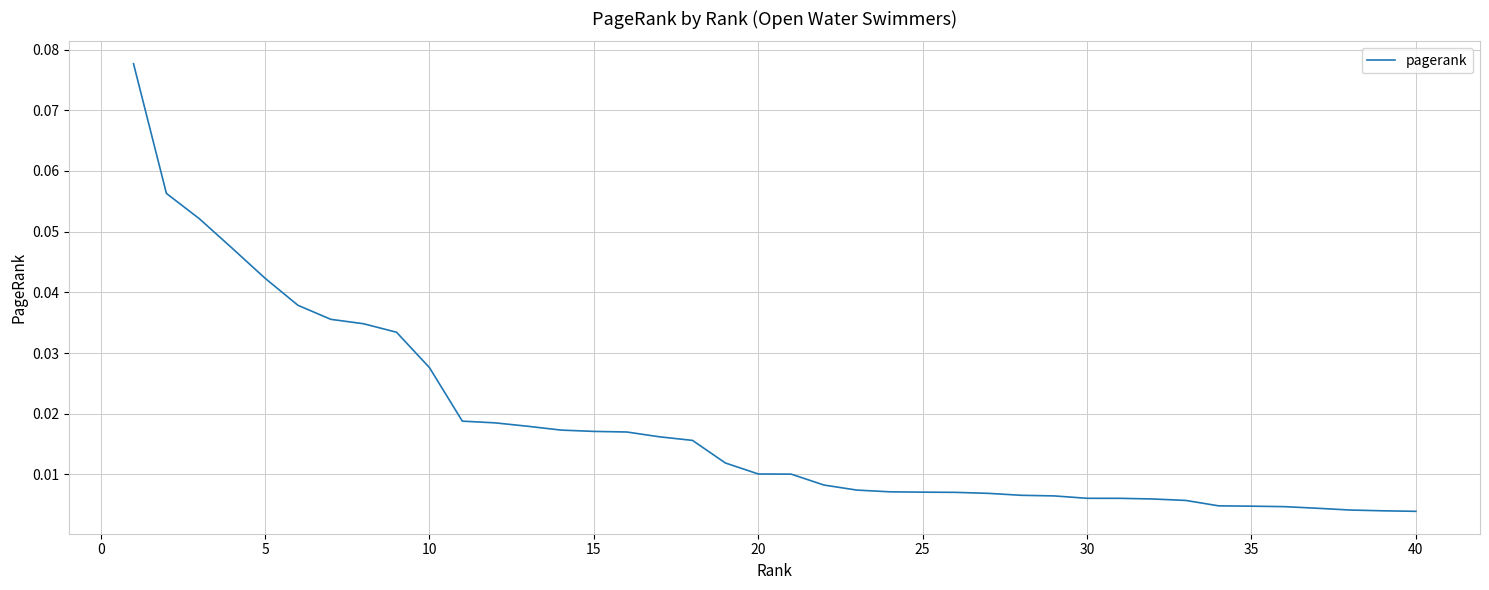

Does the chart display data point markers on the line(s)?

No